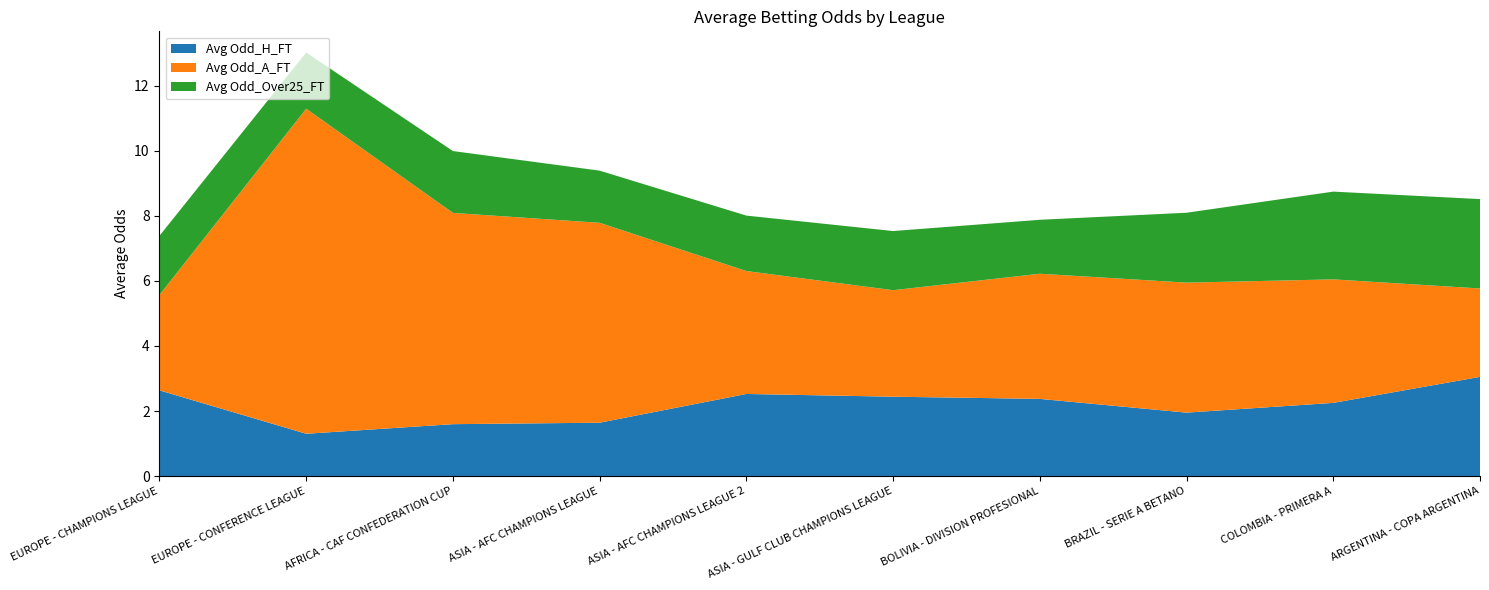

Reading left to right, extract all data points from this chart.

Avg Odd_H_FT: 2.6	1.3	1.6	1.6	2.5	2.4	2.4	1.9	2.2	3.0
Avg Odd_A_FT: 2.9	10.0	6.5	6.2	3.8	3.3	3.9	4.0	3.8	2.7
Avg Odd_Over25_FT: 1.8	1.7	1.9	1.6	1.7	1.8	1.7	2.1	2.7	2.8